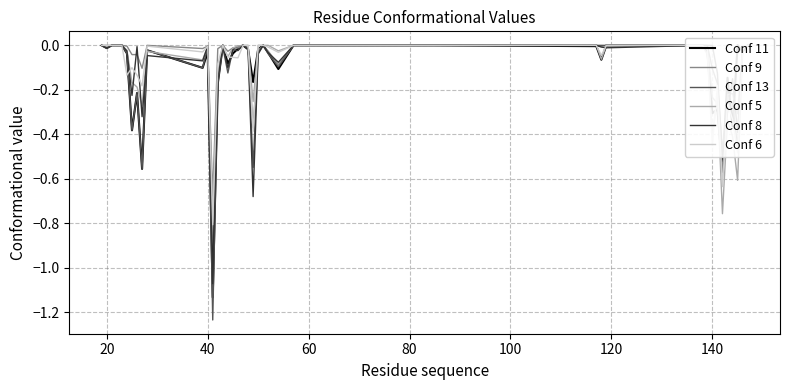

Does the chart have visible grid lines?

Yes